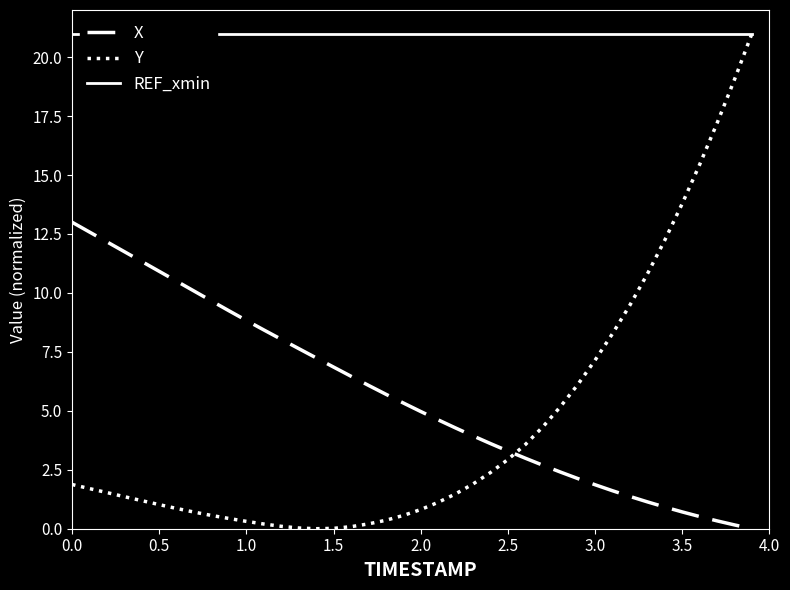

How many intersections are there between Y and X?

1